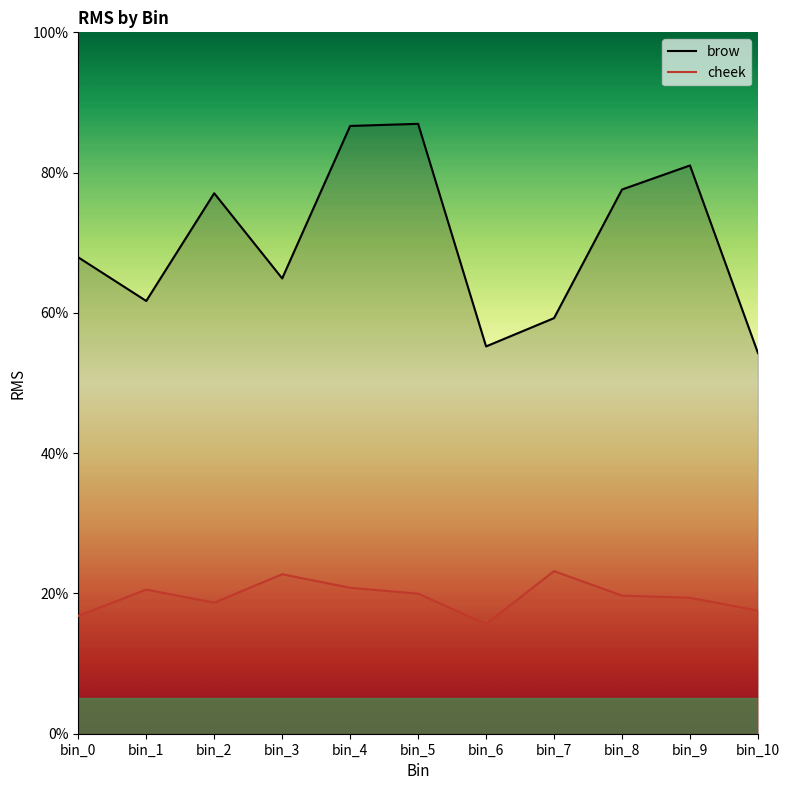

True or false: brow and cheek intersect in this chart.

False